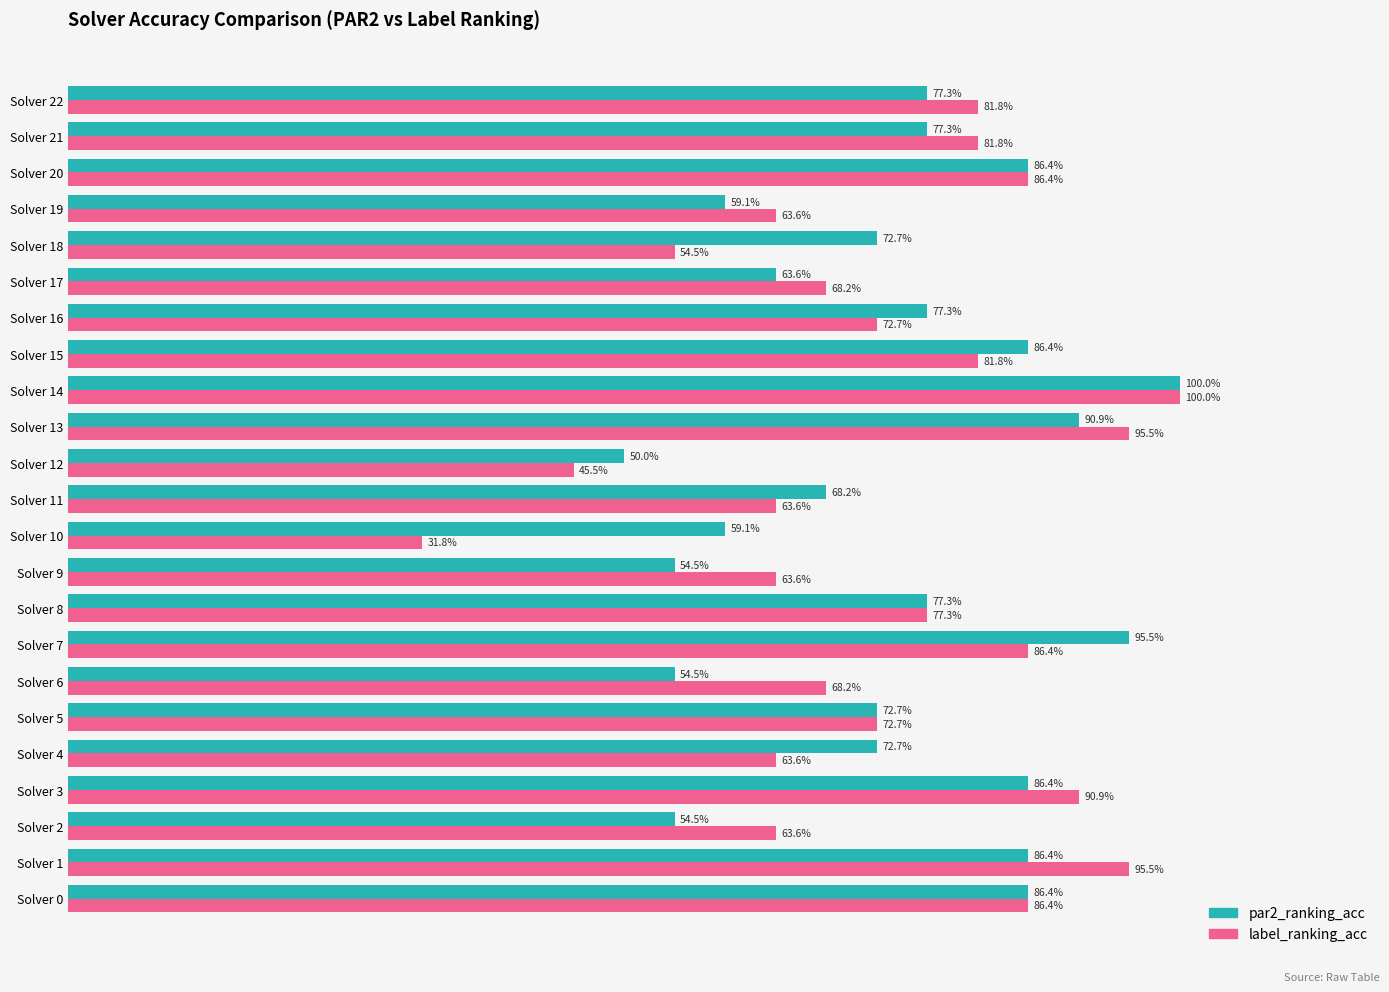

Reading right to left, what are all the values shown in this chart?

par2_ranking_acc: 0.8	0.8	0.9	0.6	0.7	0.6	0.8	0.9	1.0	0.9	0.5	0.7	0.6	0.5	0.8	1.0	0.5	0.7	0.7	0.9	0.5	0.9	0.9
label_ranking_acc: 0.8	0.8	0.9	0.6	0.5	0.7	0.7	0.8	1.0	1.0	0.5	0.6	0.3	0.6	0.8	0.9	0.7	0.7	0.6	0.9	0.6	1.0	0.9